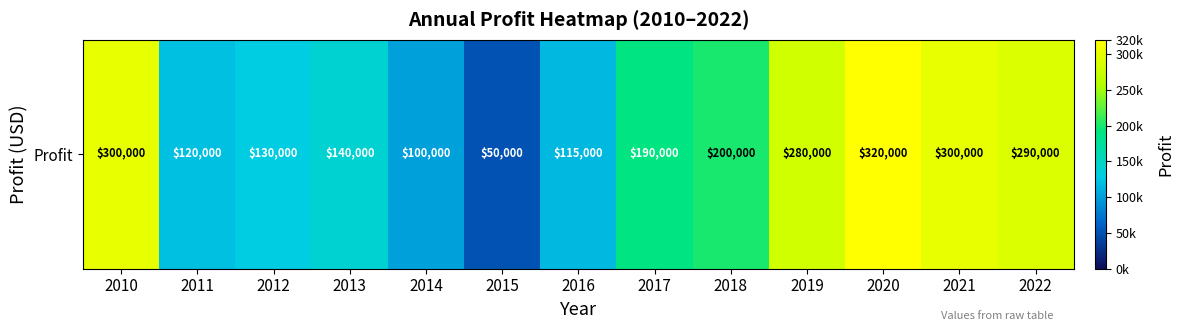

Rank the categories by value from highest to lowest.

2020, 2010, 2021, 2022, 2019, 2018, 2017, 2013, 2012, 2011, 2016, 2014, 2015